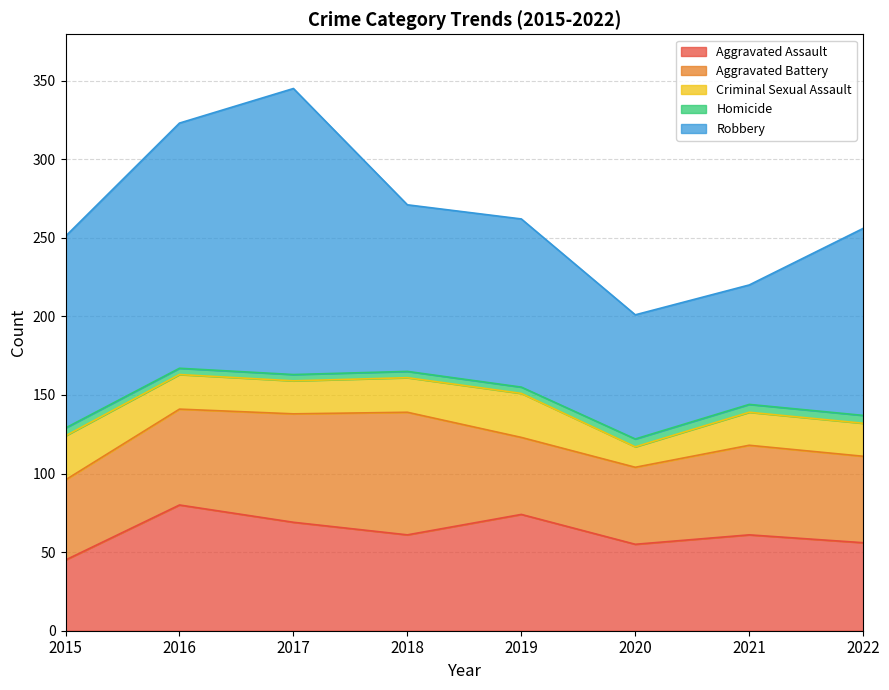

Which series has the widest spread of values?

Robbery